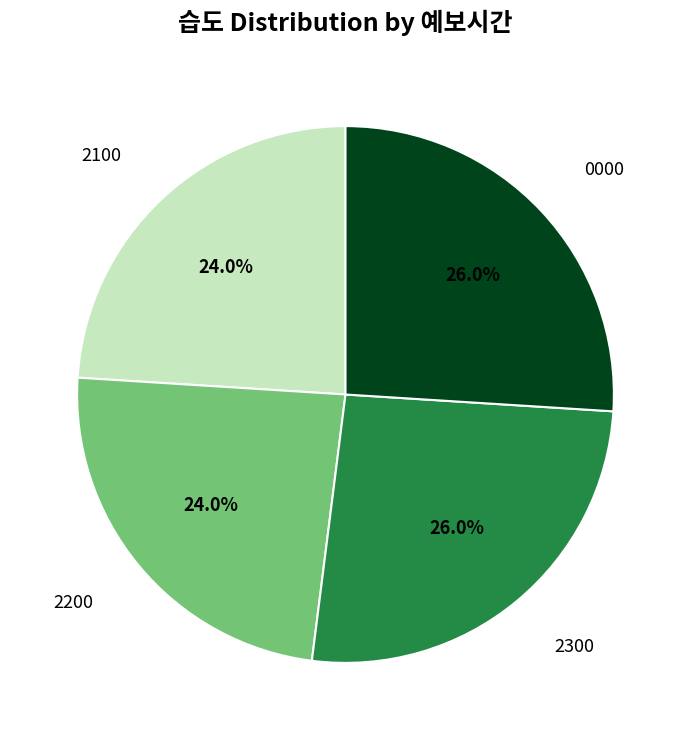

Is there a majority slice in this chart?

No